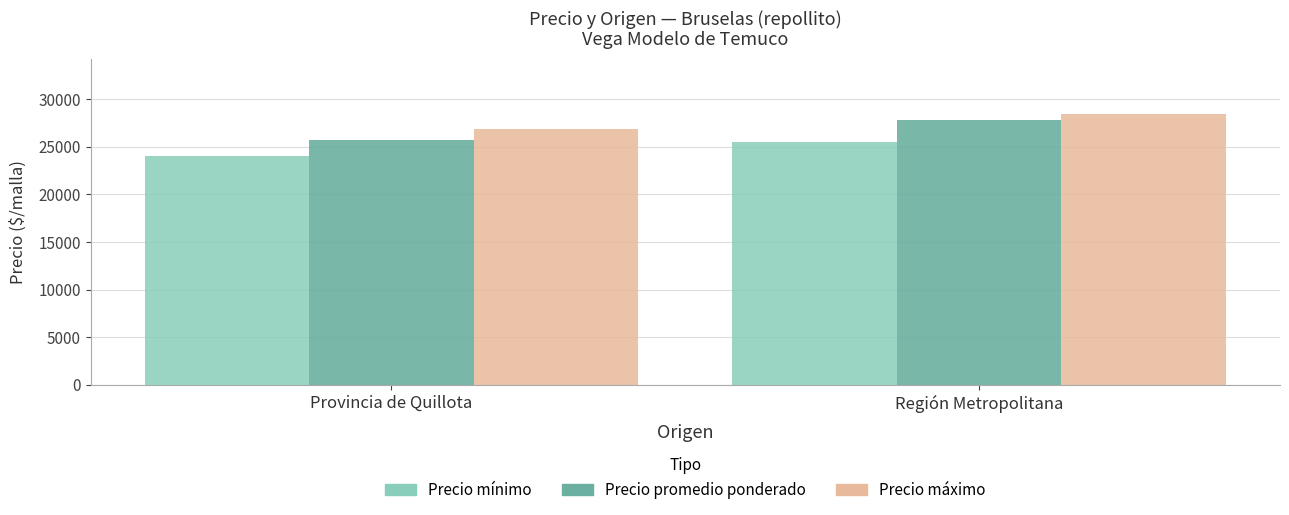

How many groups of bars are there?

2